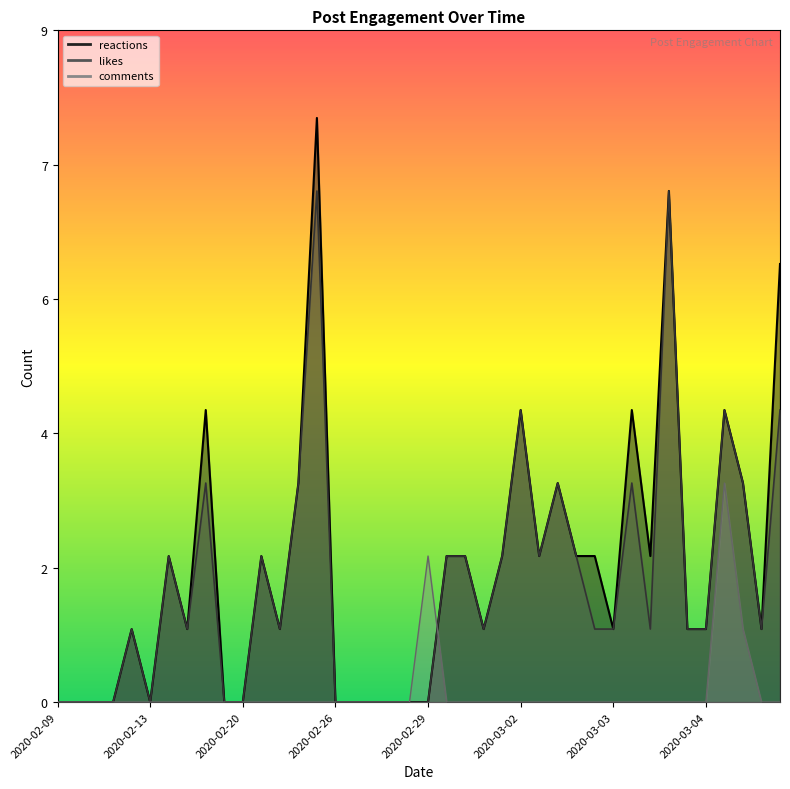

What is the average value of the reactions series?

2